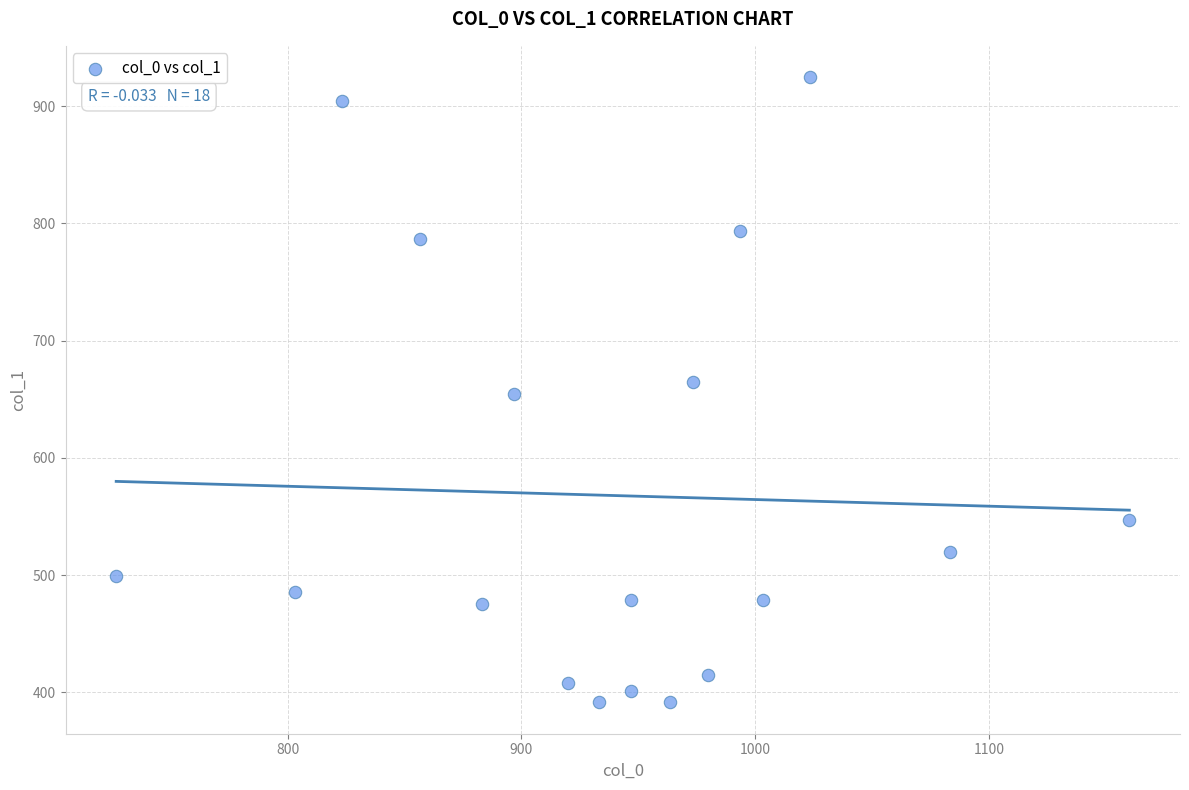

What is the range of X values (max minus min)?

433.3